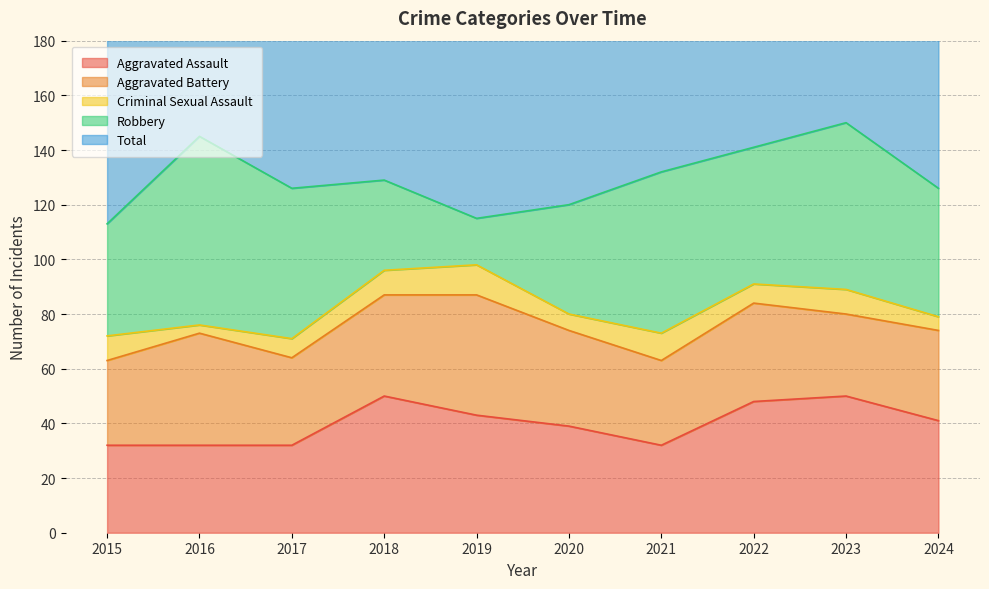

Which series has the widest spread of values?

Robbery